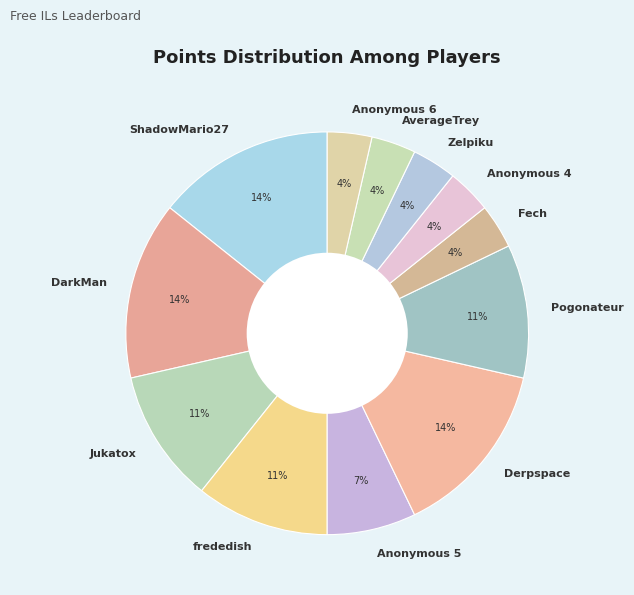

To the nearest percent, what percentage of the pie is Anonymous 4?

4%